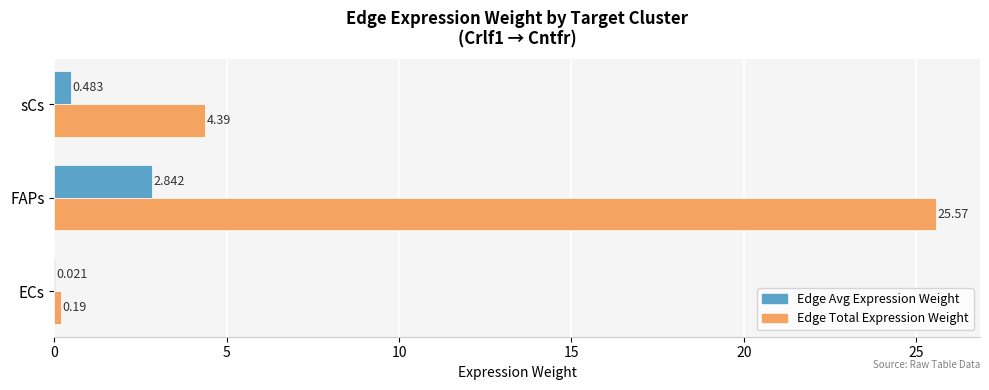

Which series has the largest total across all categories?

Edge Total Expression Weight